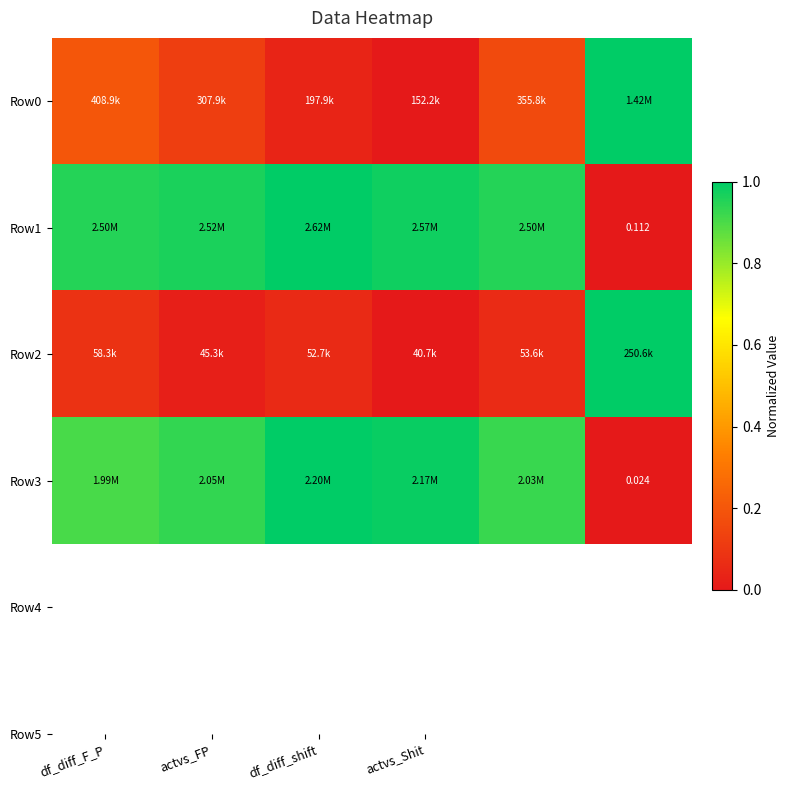

Which series has the largest total across all categories?

Row1